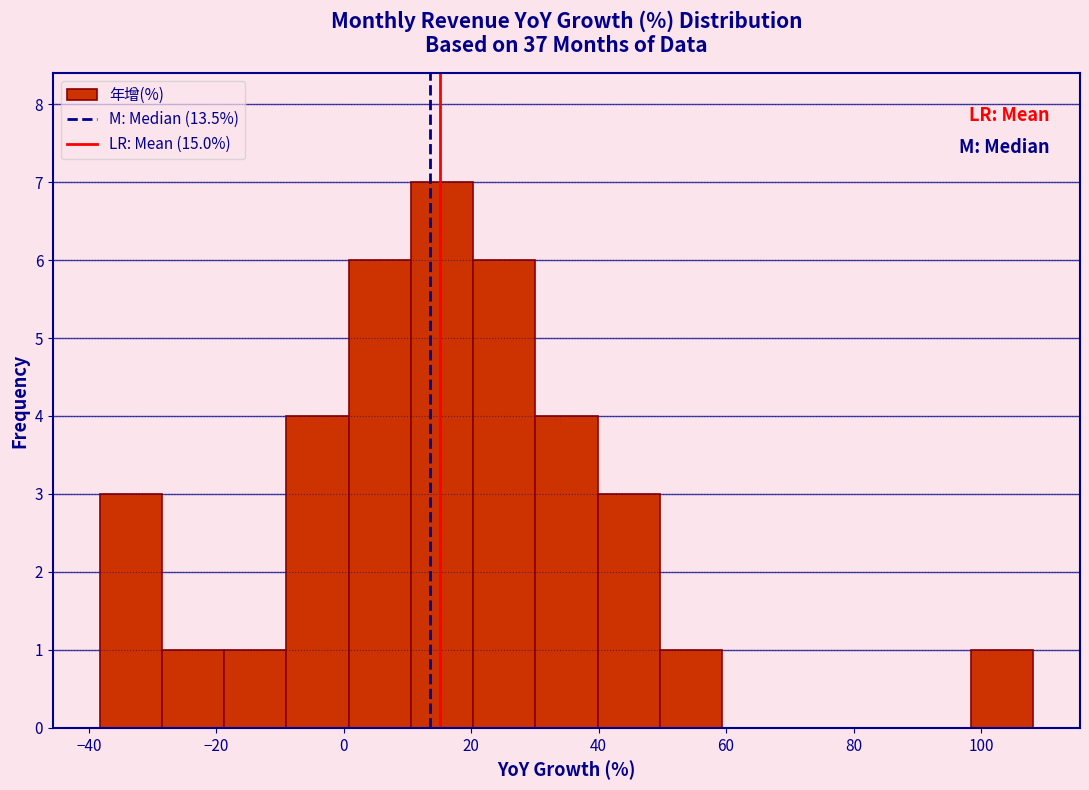

What is the height of the bar covering -18 to -8 on the x-axis? Neither the bar edges nor the heights are printed on the chart, so give them approximately, as read against the axes.

1